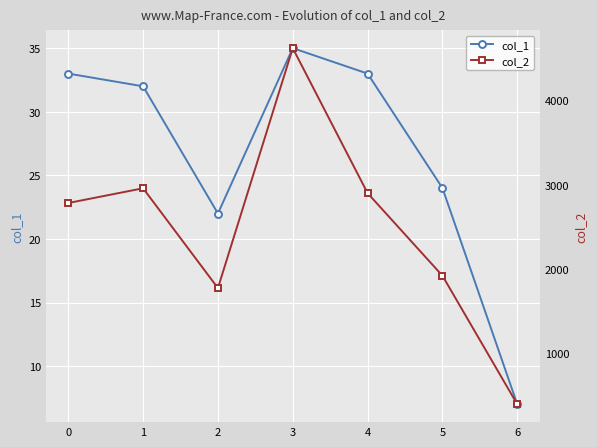

The value of col_1 at 5 is 9. True or false?

False